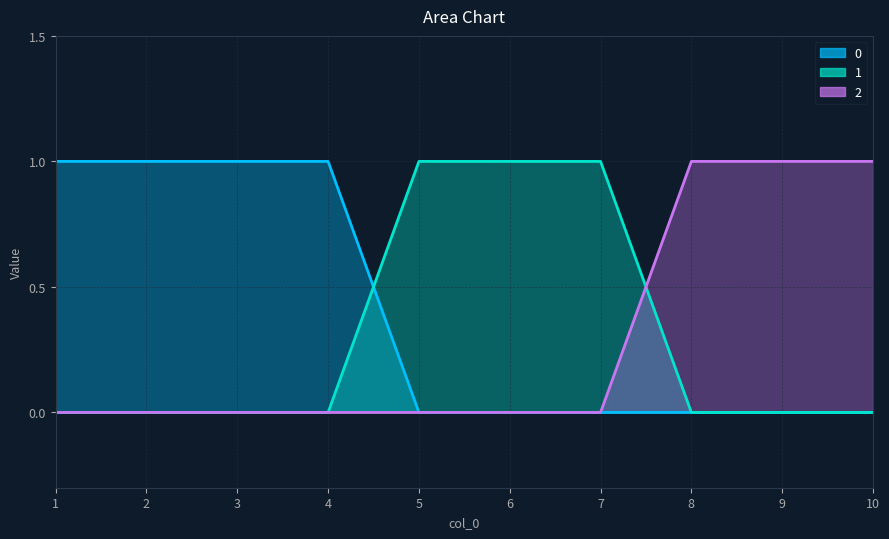

What are all the series names shown in the legend?

0, 1, 2